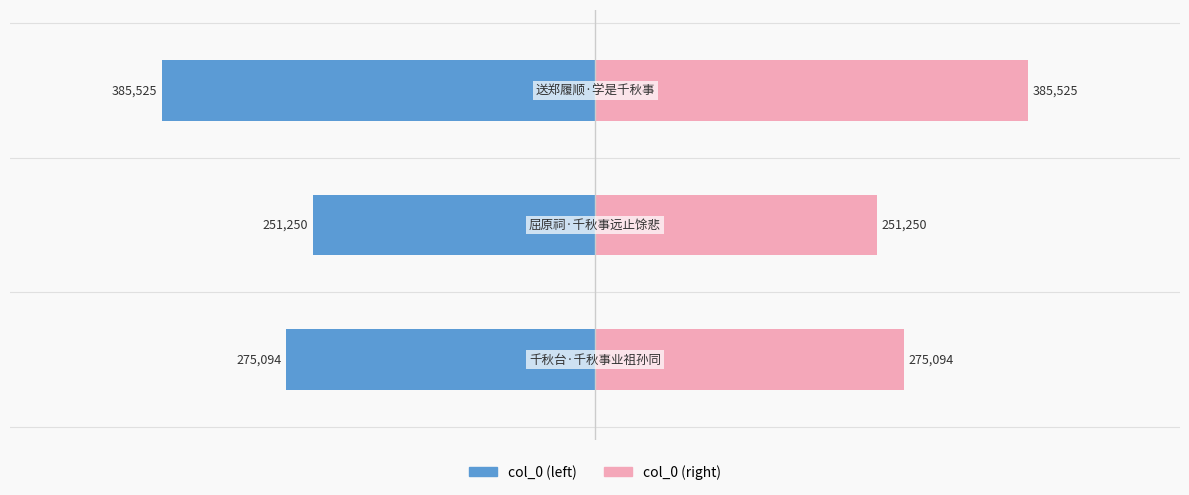

What are all the series names shown in the legend?

col_0 (left), col_0 (right)